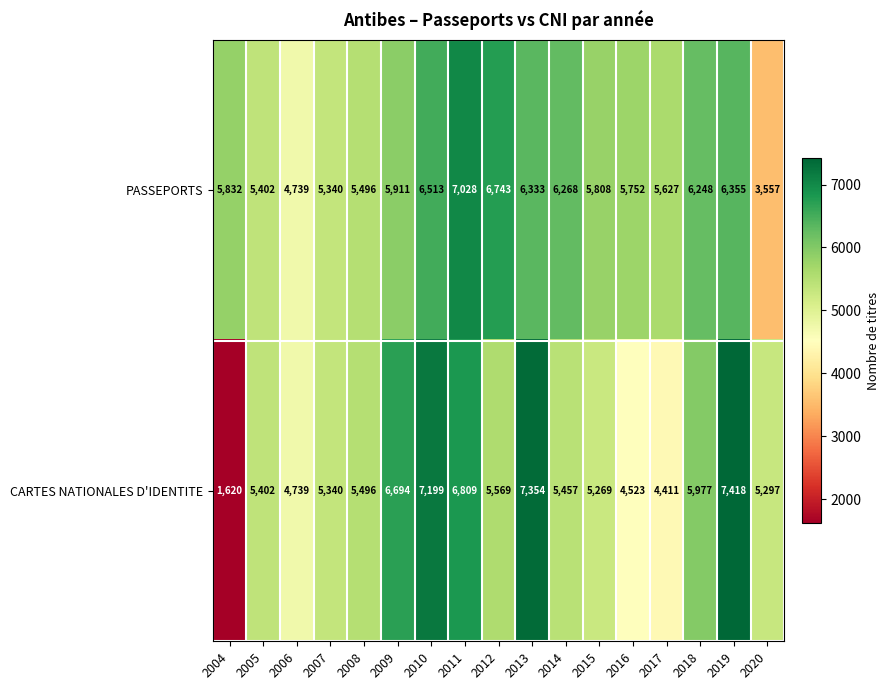

Which series has the largest range (max minus min)?

CARTES NATIONALES D'IDENTITE